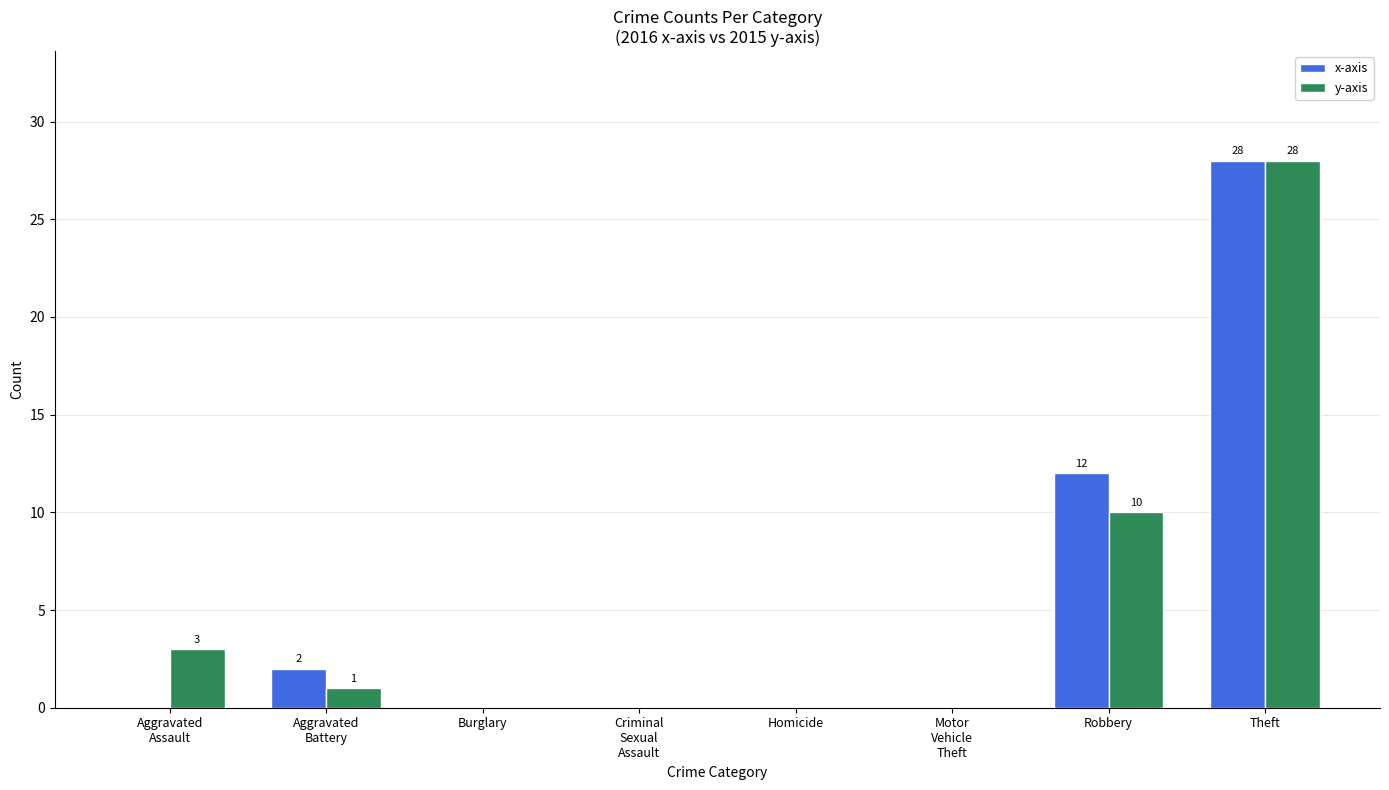

At which category is the sum across all series the highest?

Theft